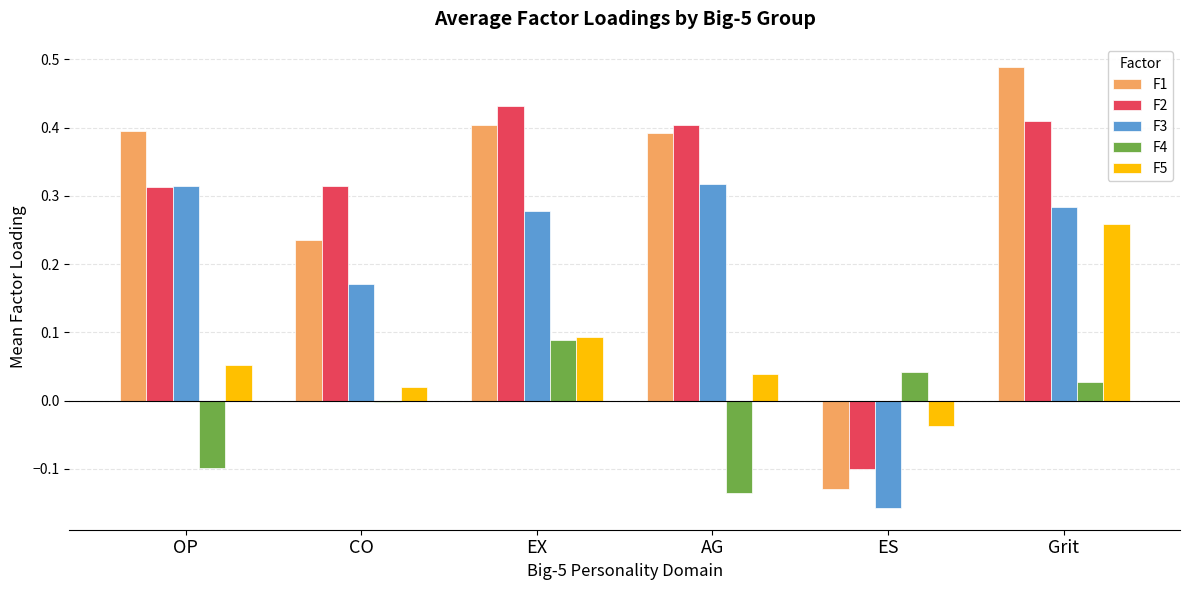

Which series changed the most between EX and AG?

F4